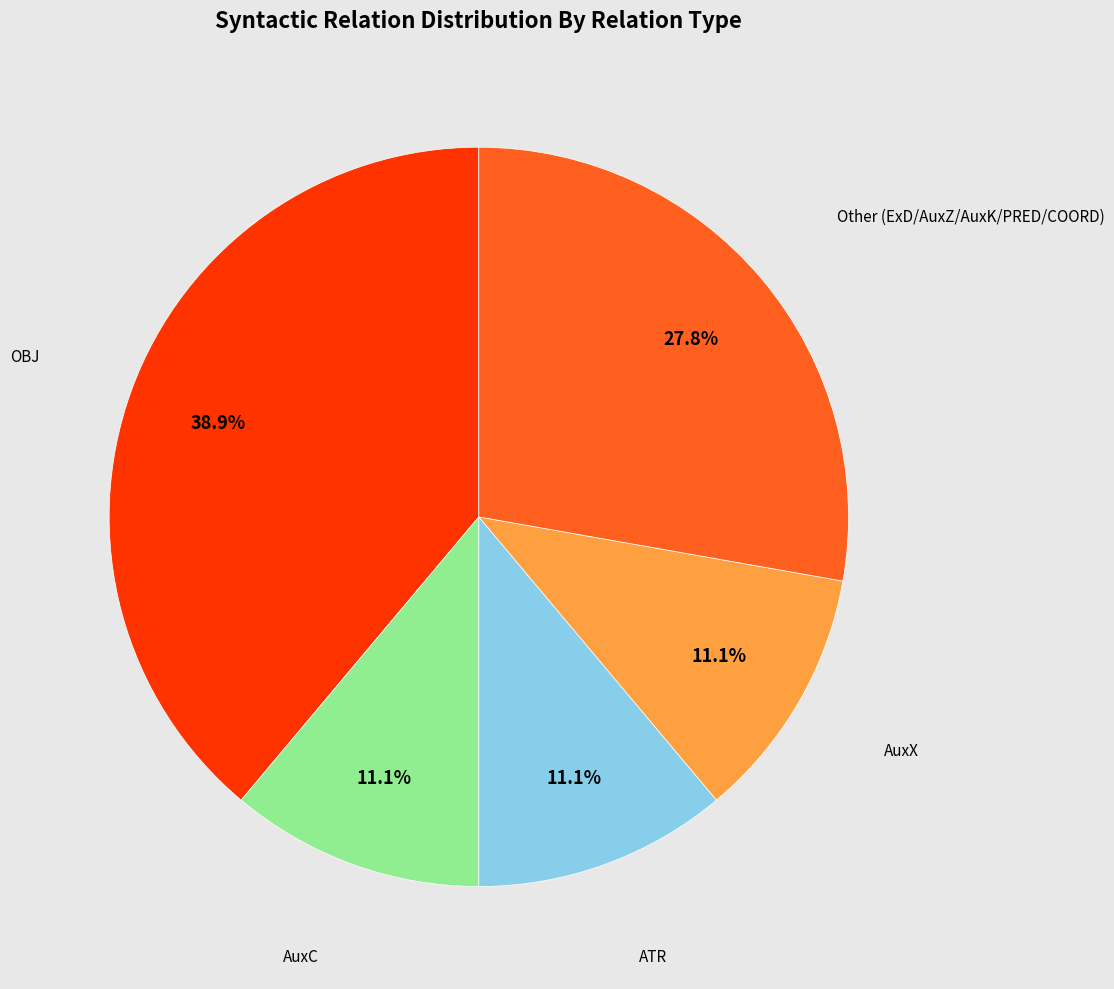

Does any single category account for the majority?

No